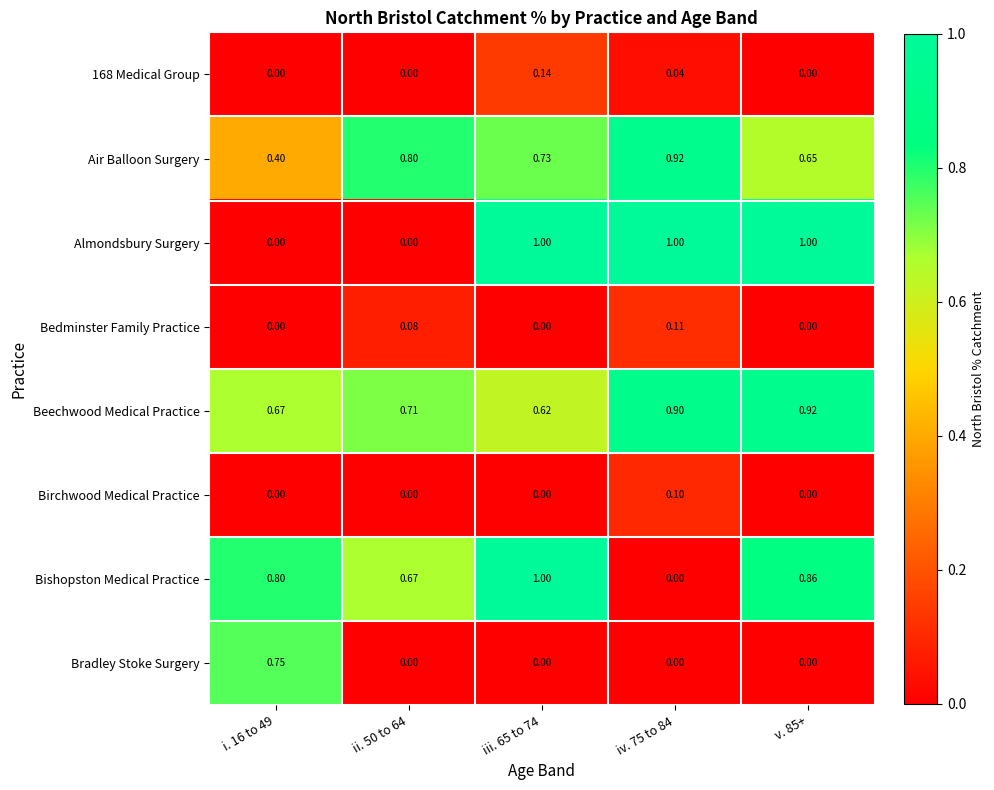

Which series changed the most between i. 16 to 49 and ii. 50 to 64?

Bradley Stoke Surgery